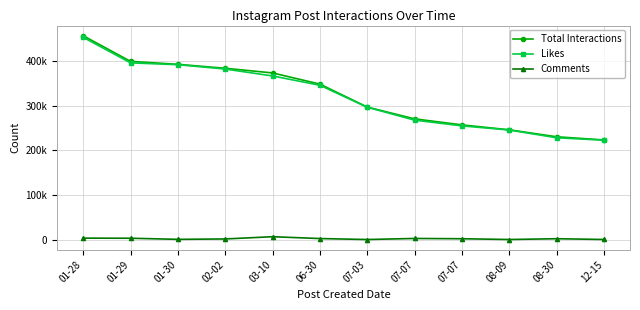

Which series has the largest total across all categories?

Total Interactions